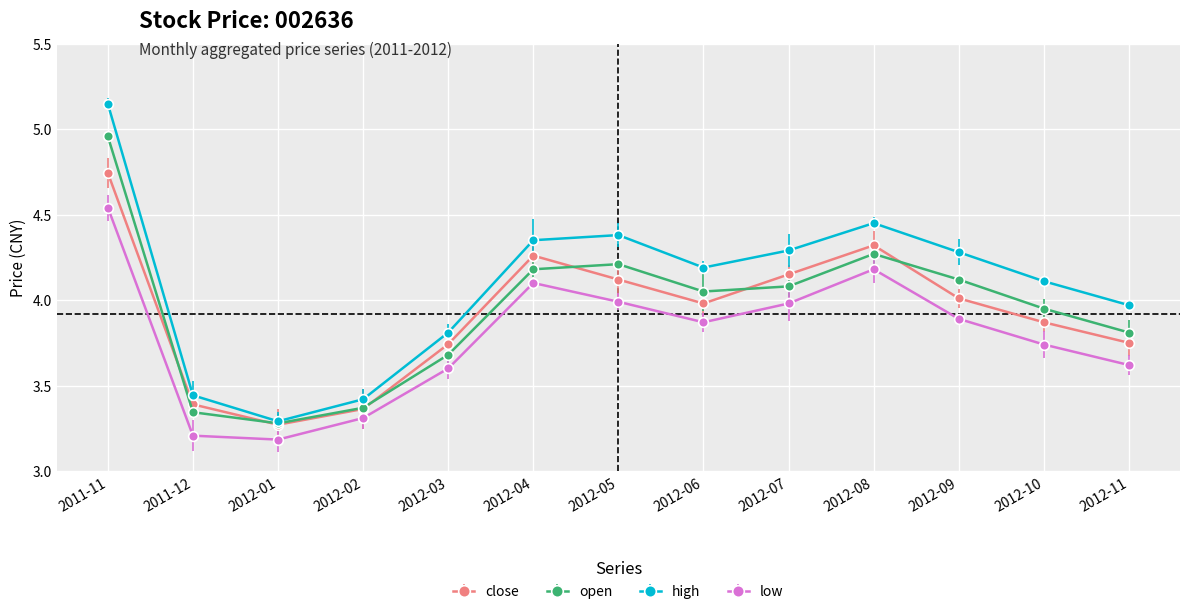

Rank the series by their maximum value, from lowest to highest.

low, close, open, high